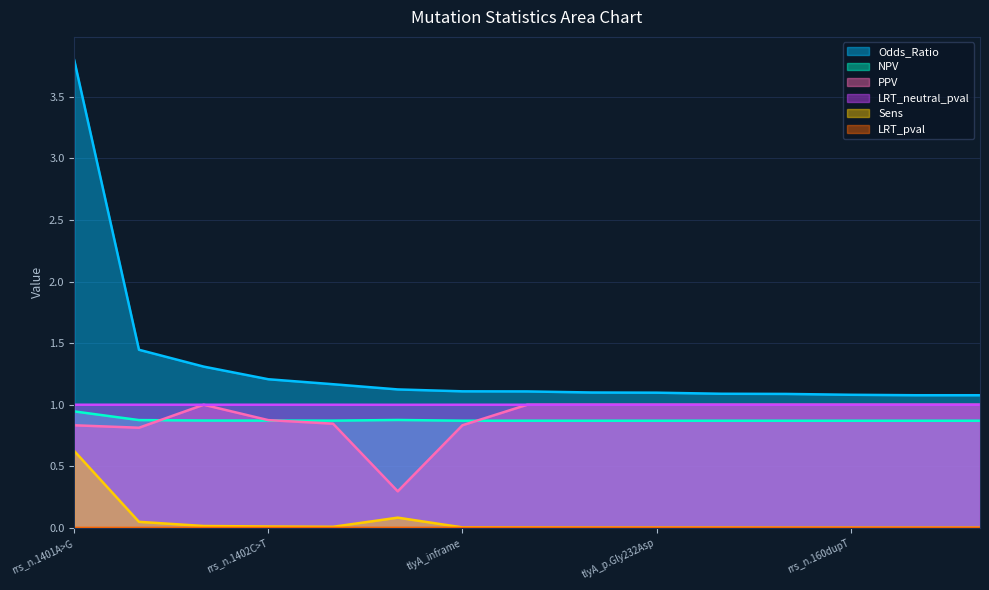

Which series has the largest range (max minus min)?

Odds_Ratio